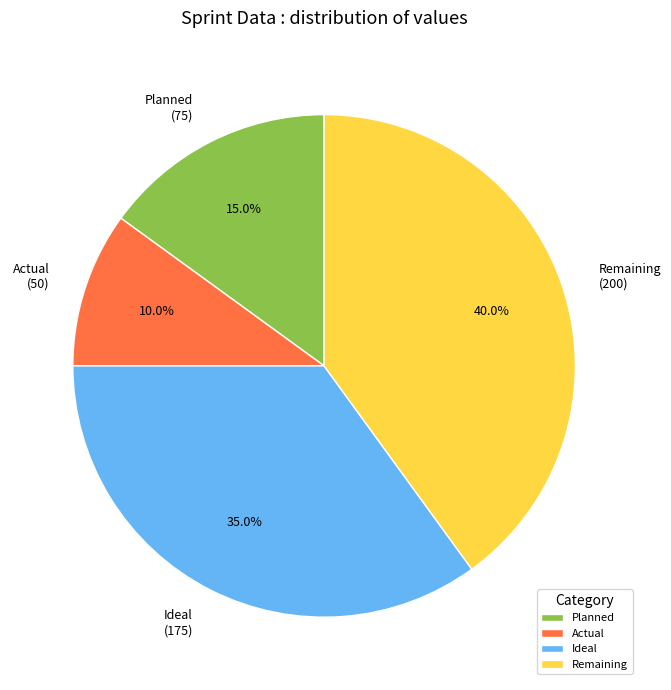

To the nearest percent, what is the average slice percentage?

25%